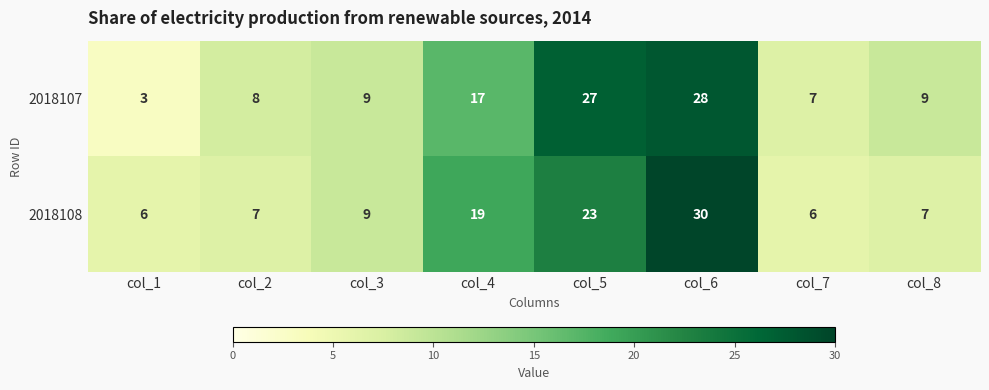

Read the 2018107 value at col_3, to the nearest 10.

10